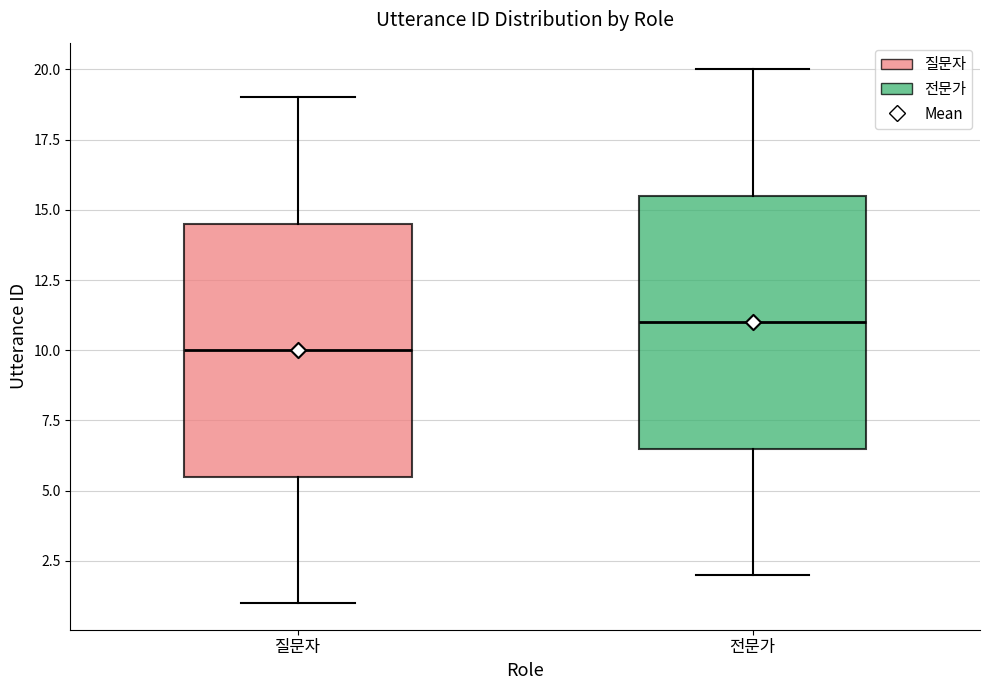

Reading left to right, read every box against the y-axis: the position of its median line, the range the box covers, and the ends of its whiskers. The values are not printed on the chart, so give them approximately, as read against the axis.

질문자: median 10.0, box 5.5 to 14.5, whiskers 1.0 to 19.0
전문가: median 11.0, box 6.5 to 15.5, whiskers 2.0 to 20.0